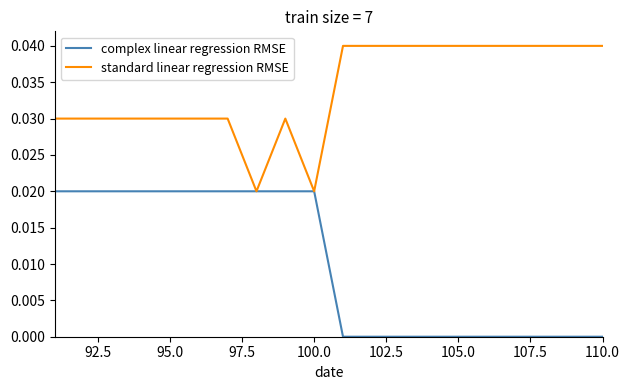

Which series has the largest total across all categories?

standard linear regression RMSE